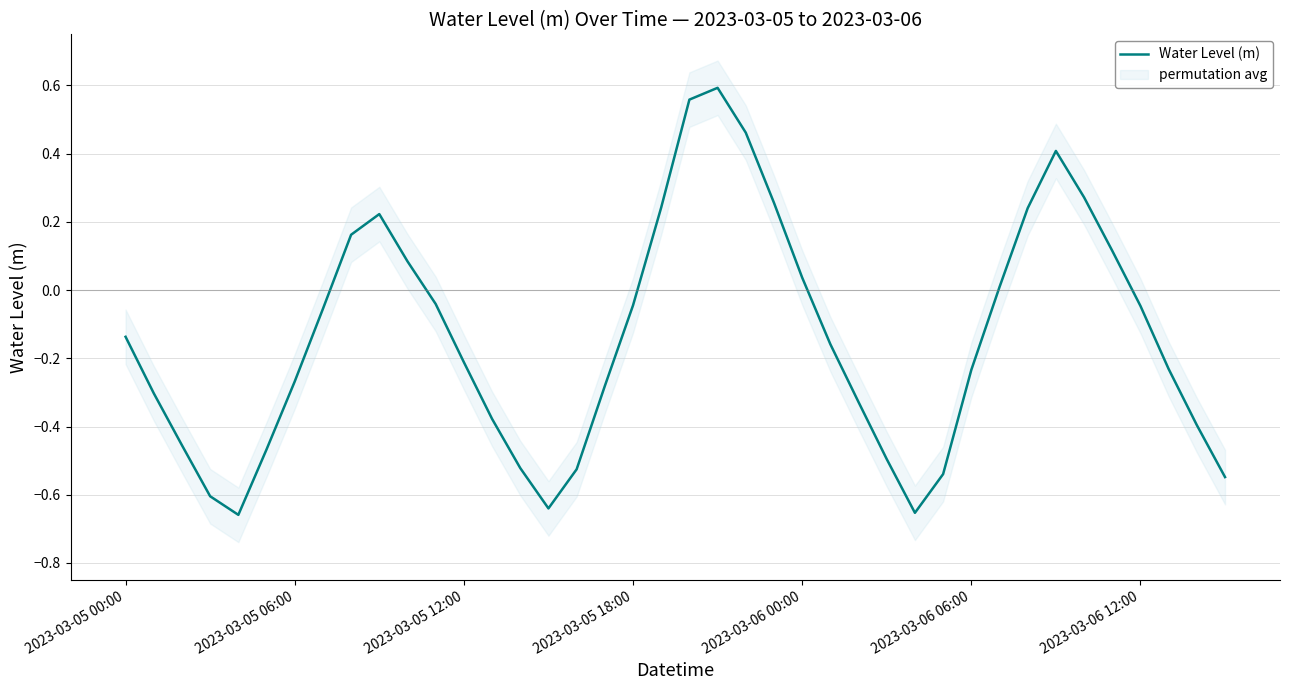

True or false: Water Level (m) has a value of -0.0 at 2023-03-05 00:00.

False